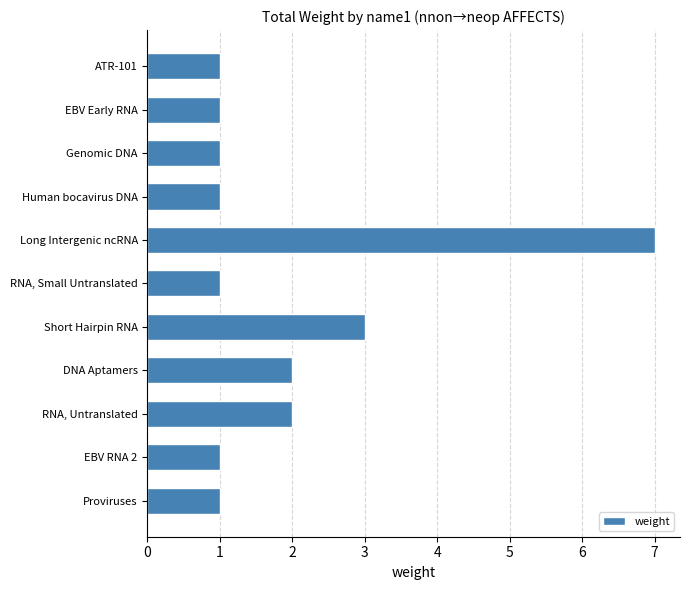

What is the minimum value shown in the chart?

1